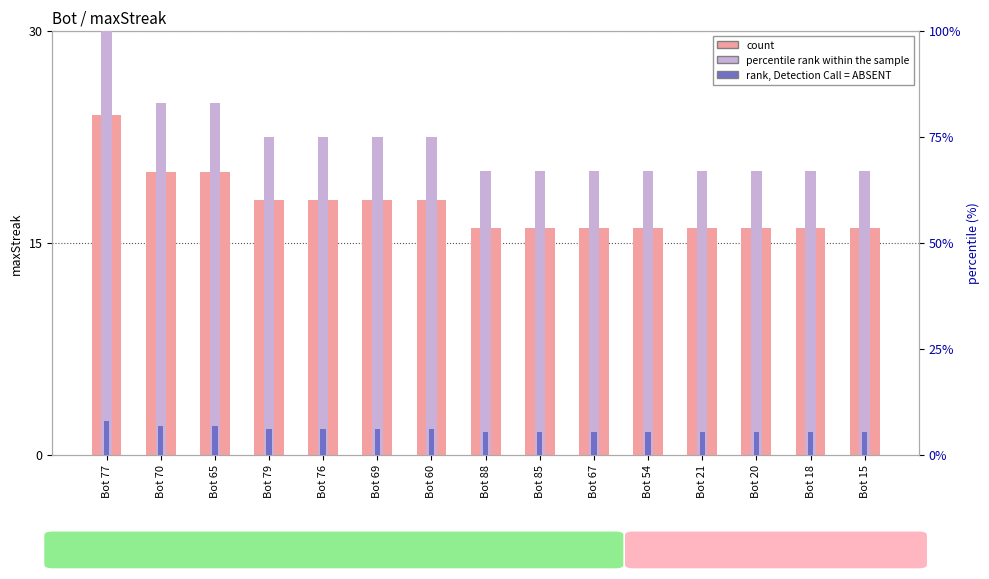

What is the sum of all percentile rank within the sample values?

1102